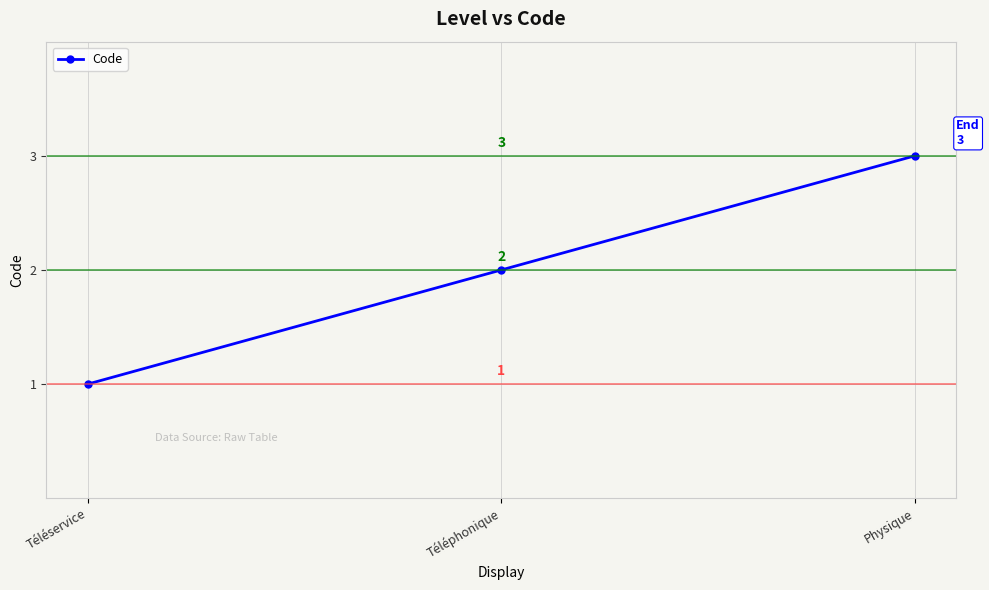

What is the sum of all values?

6